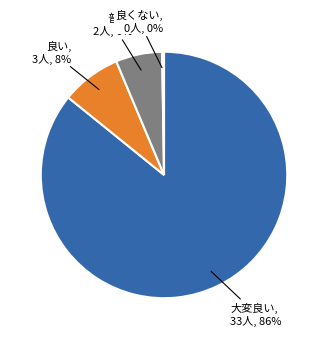

To the nearest percent, what is the average slice percentage?

25%